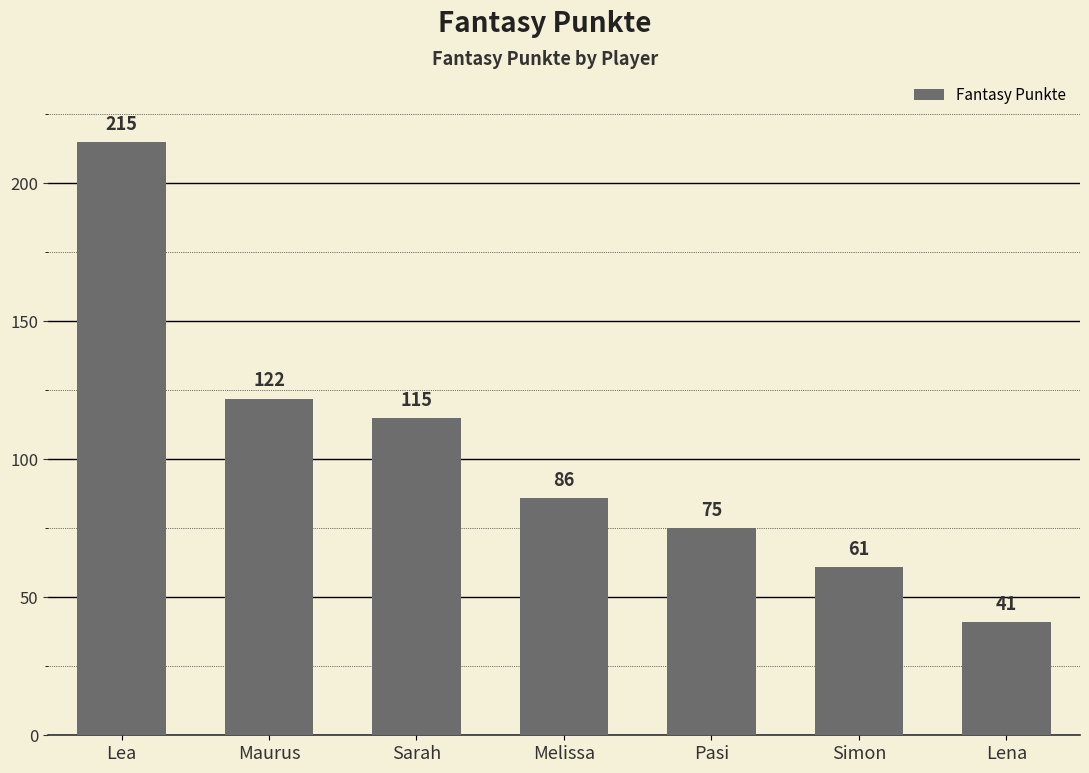

What is the difference between the values at Lena and Lea?

174